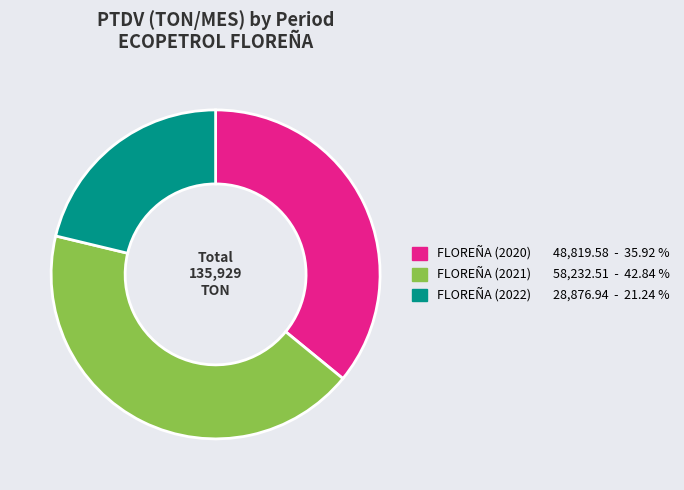

Is there any slice that represents more than half of the pie?

No